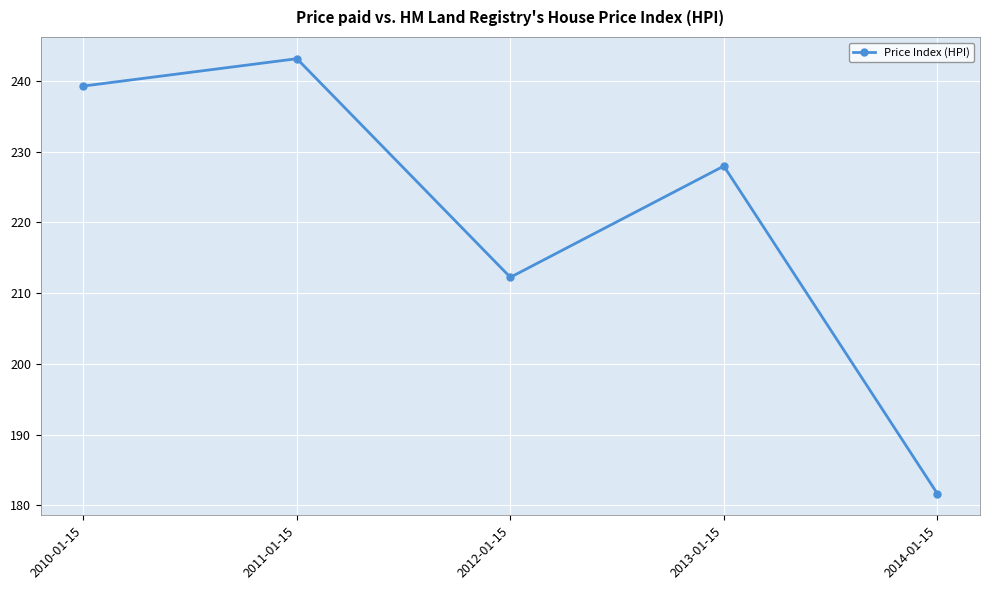

Reading left to right, extract all data points from this chart.

239.3	243.2	212.2	228.0	181.7